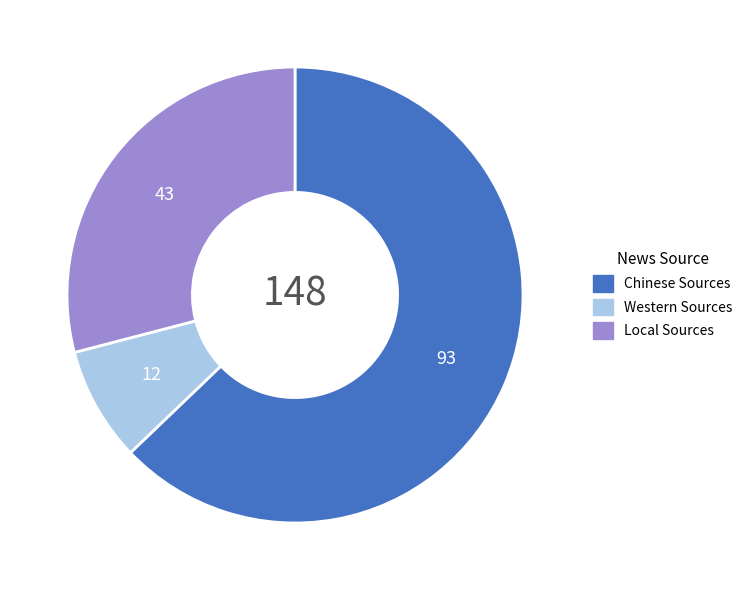

The Chinese Sources slice represents 63% of the pie. True or false?

True